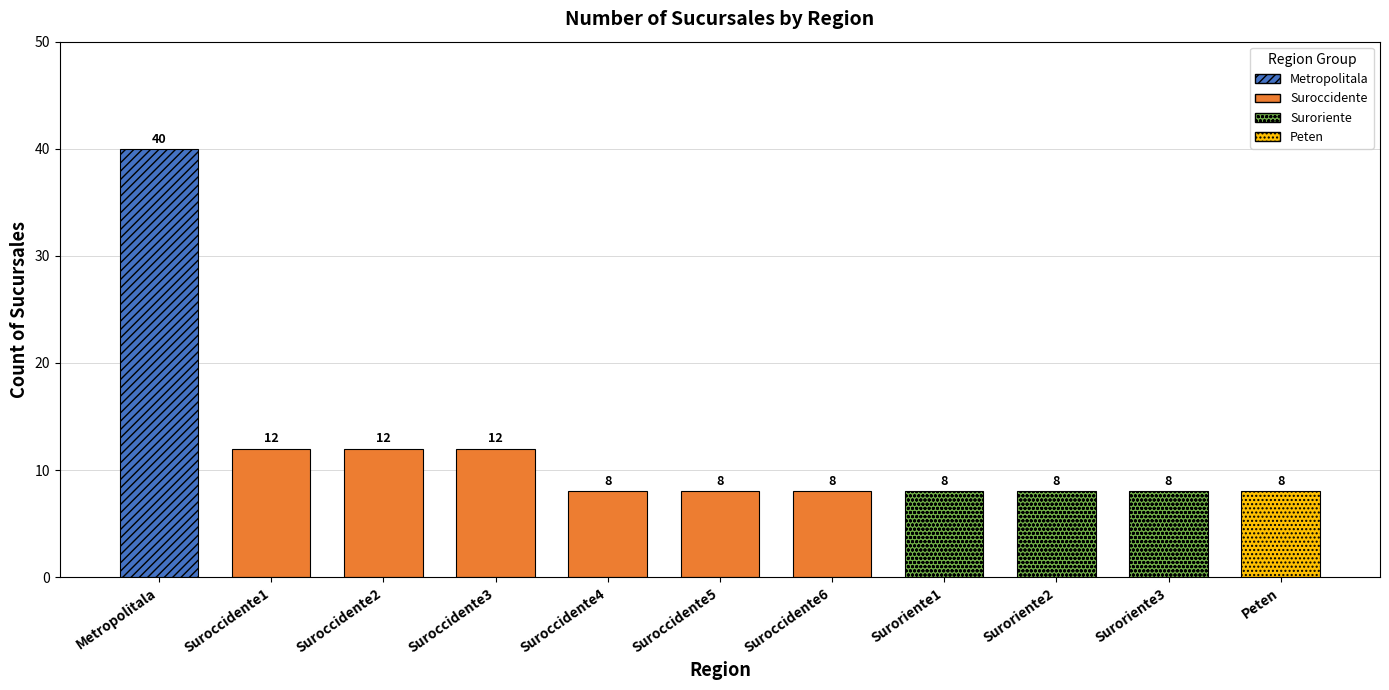

What value does the data have at Suroccidente5?

8